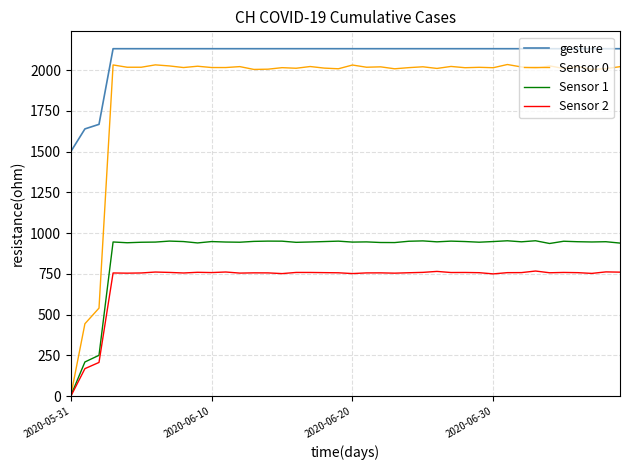

Which series has the largest total across all categories?

gesture